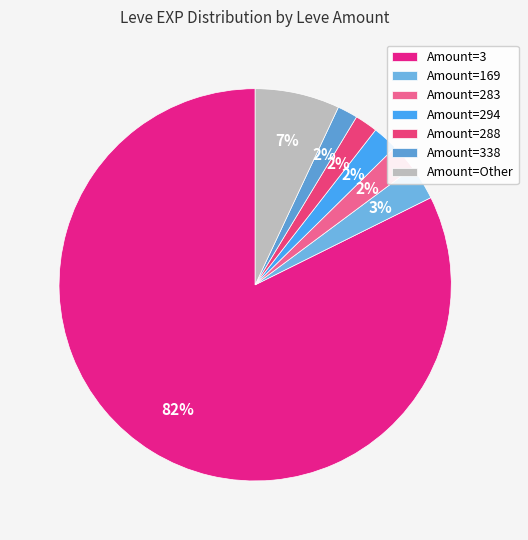

How many slices are in this pie chart?

7